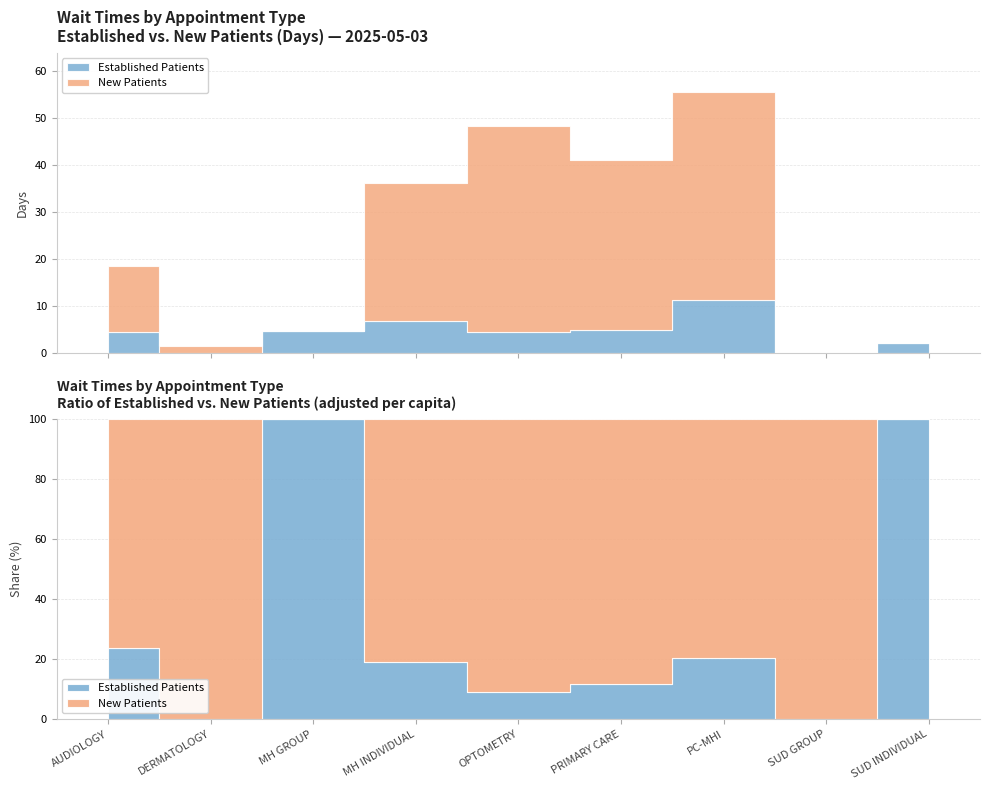

Does the chart have visible grid lines?

Yes